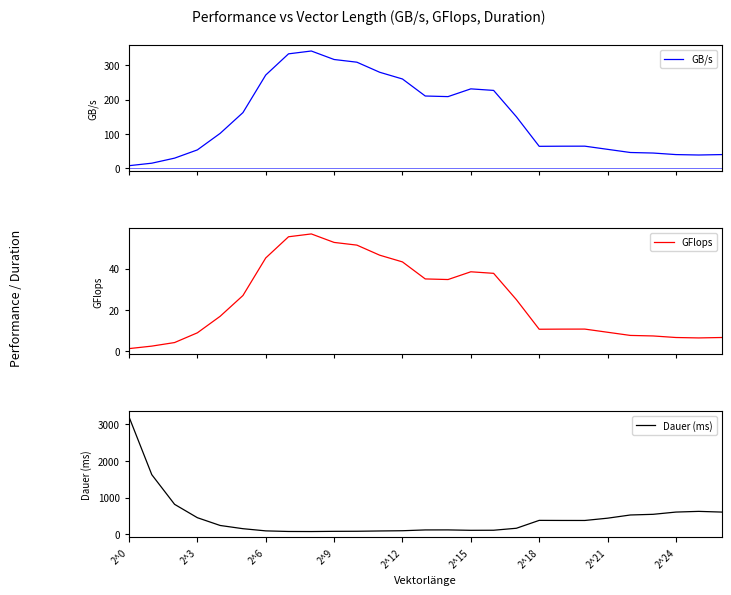

What is the maximum value for Dauer (ms)?

3207.4